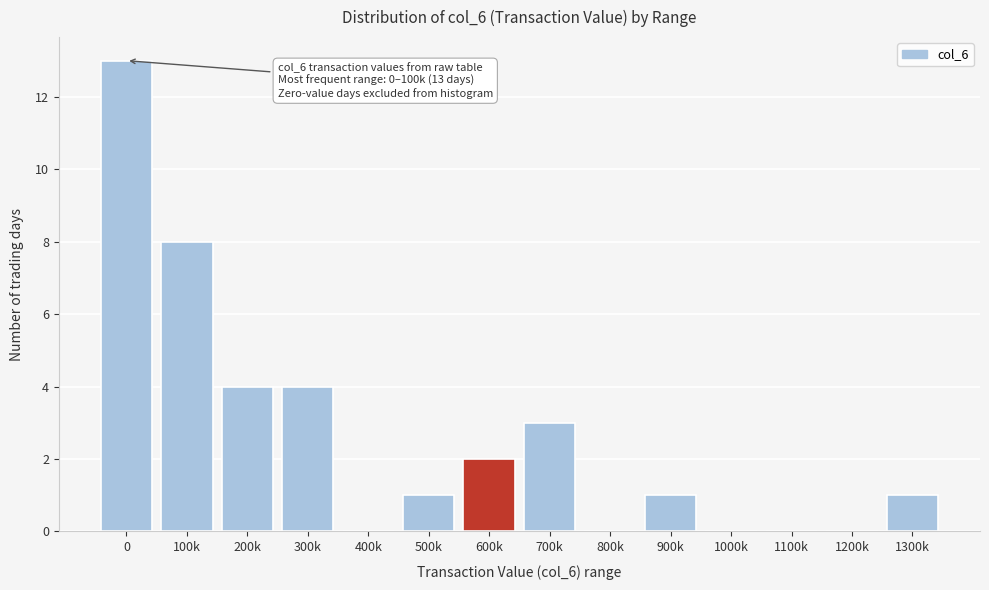

Reading right to left, transcribe all the data shown in this chart.

1300k=1	1200k=0	1100k=0	1000k=0	900k=1	800k=0	700k=3	600k=2	500k=1	400k=0	300k=4	200k=4	100k=8	0=13